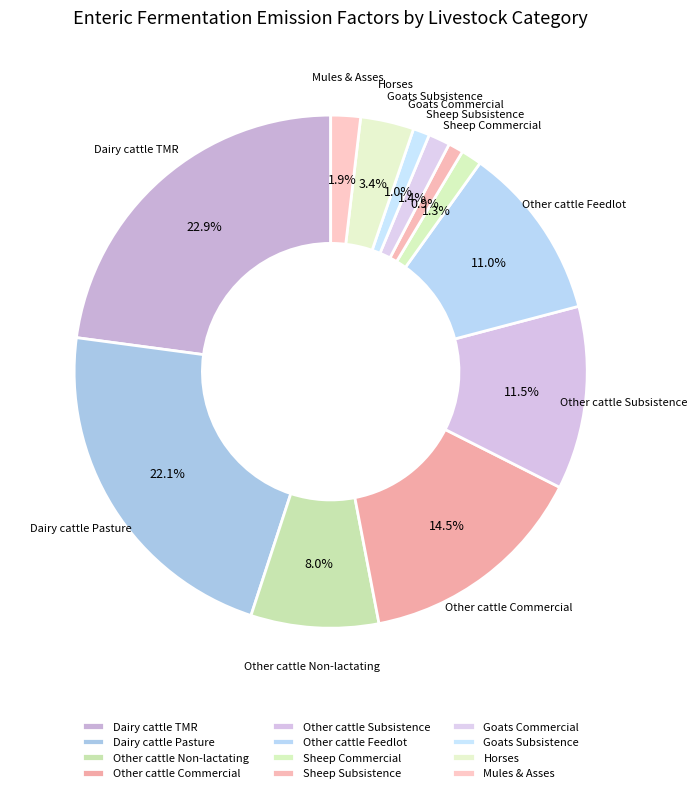

How much of the chart is everything except Other cattle Subsistence?

88.5%